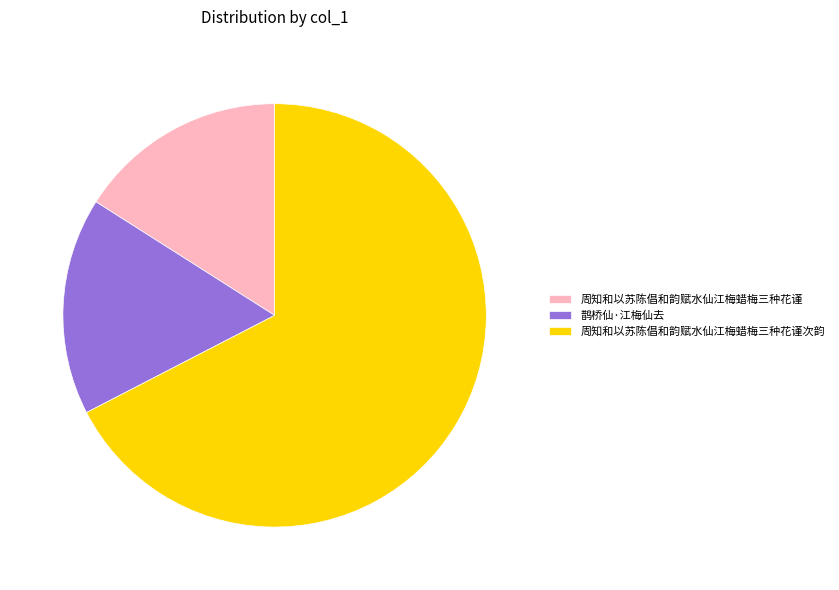

Which has a higher value, 周知和以苏陈倡和韵赋水仙江梅蜡梅三种花谨 or 鹊桥仙·江梅仙去?

鹊桥仙·江梅仙去